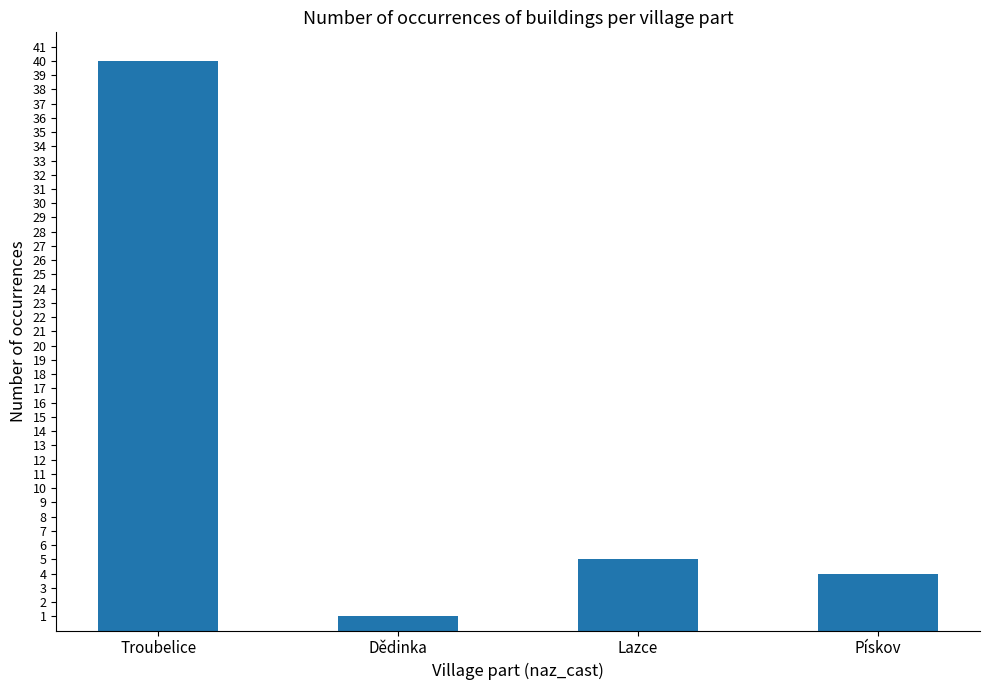

Between Lazce and Dědinka, which is larger?

Lazce